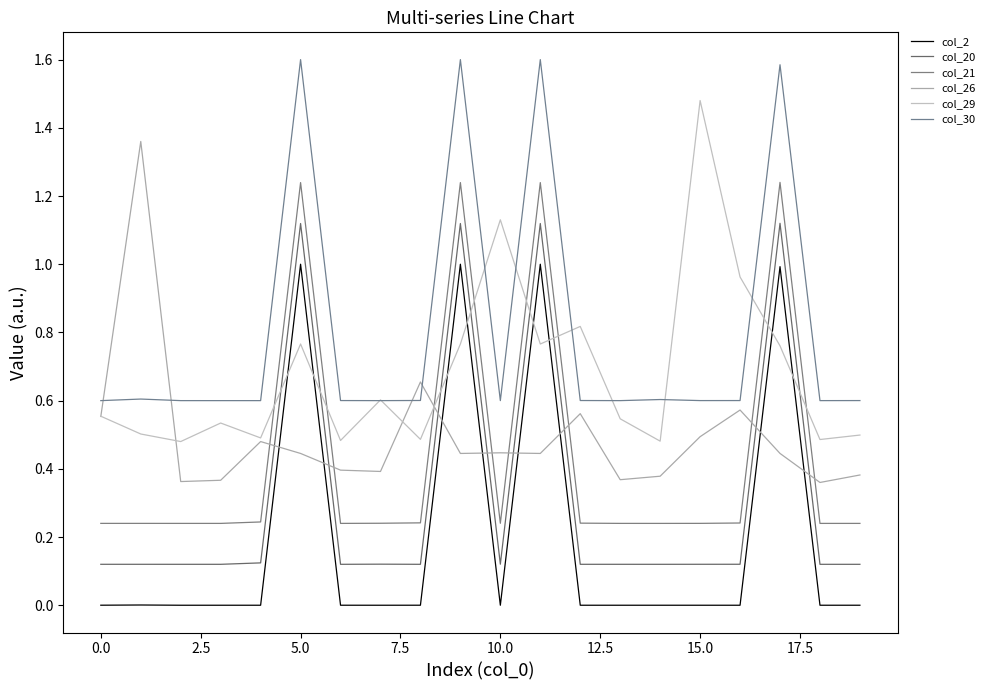

True or false: col_26 has more than 2 points higher than both neighbors.

True